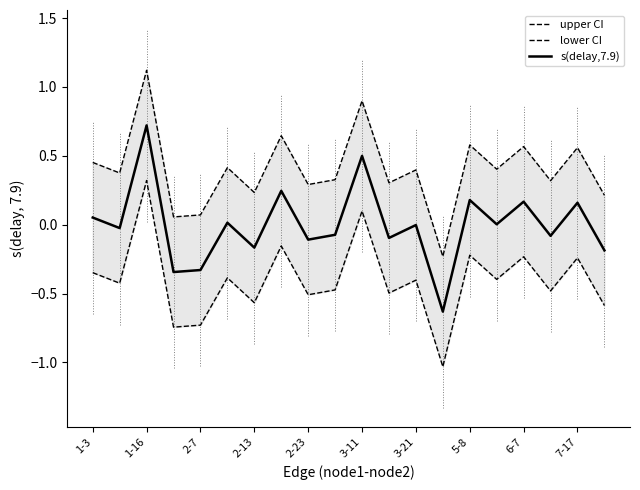

What are all the series names shown in the legend?

upper CI, lower CI, s(delay,7.9)